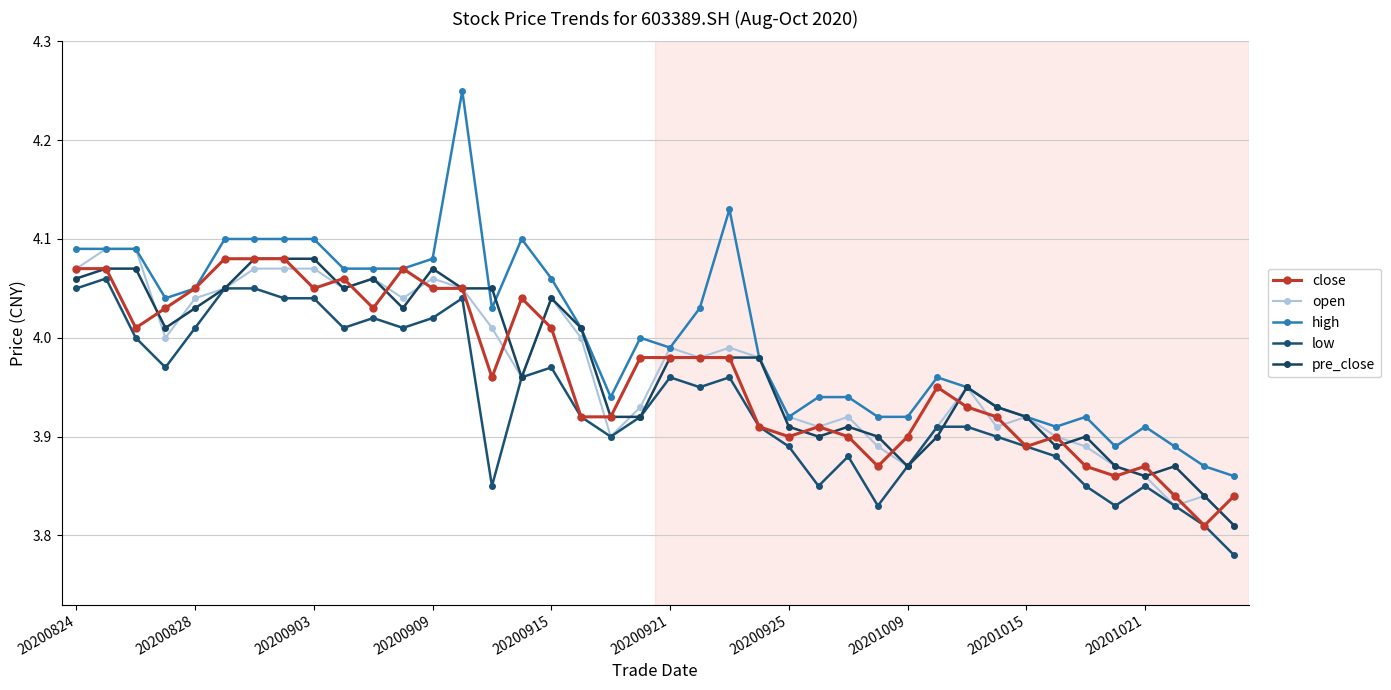

How many lines are shown in the chart?

5